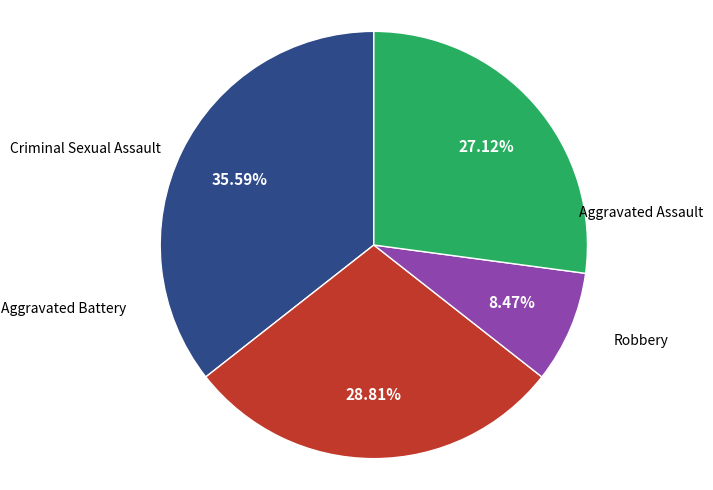

Is there any slice that represents more than half of the pie?

No